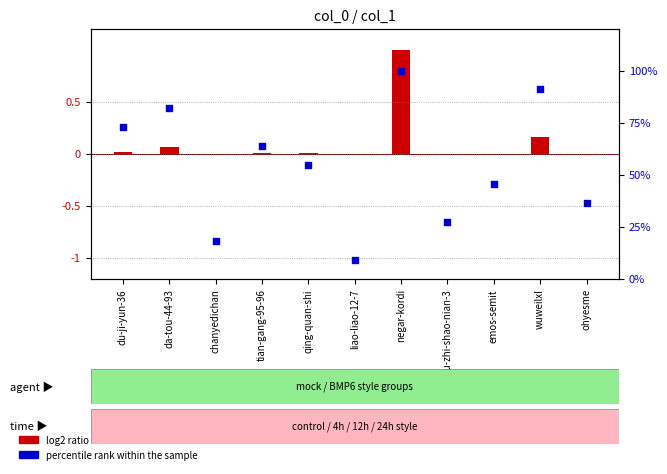

At how many categories does at least one series exceed 13?

10